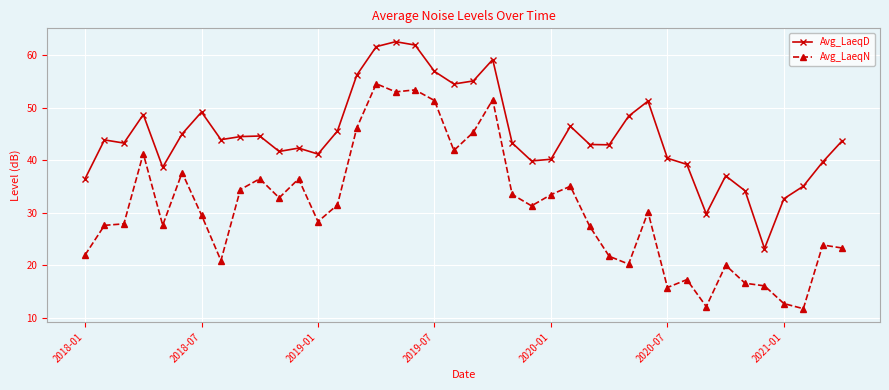

List the series in order of their peak value, highest first.

Avg_LaeqD, Avg_LaeqN